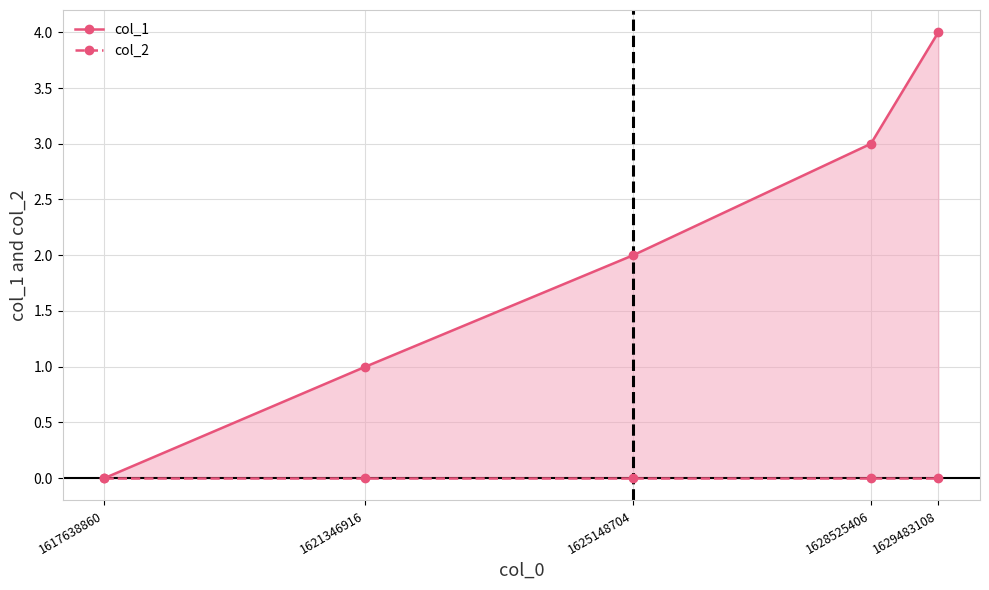

Reading left to right, extract all data points from this chart.

col_1: 0	1	2	3	4
col_2: 0	0	0	0	0